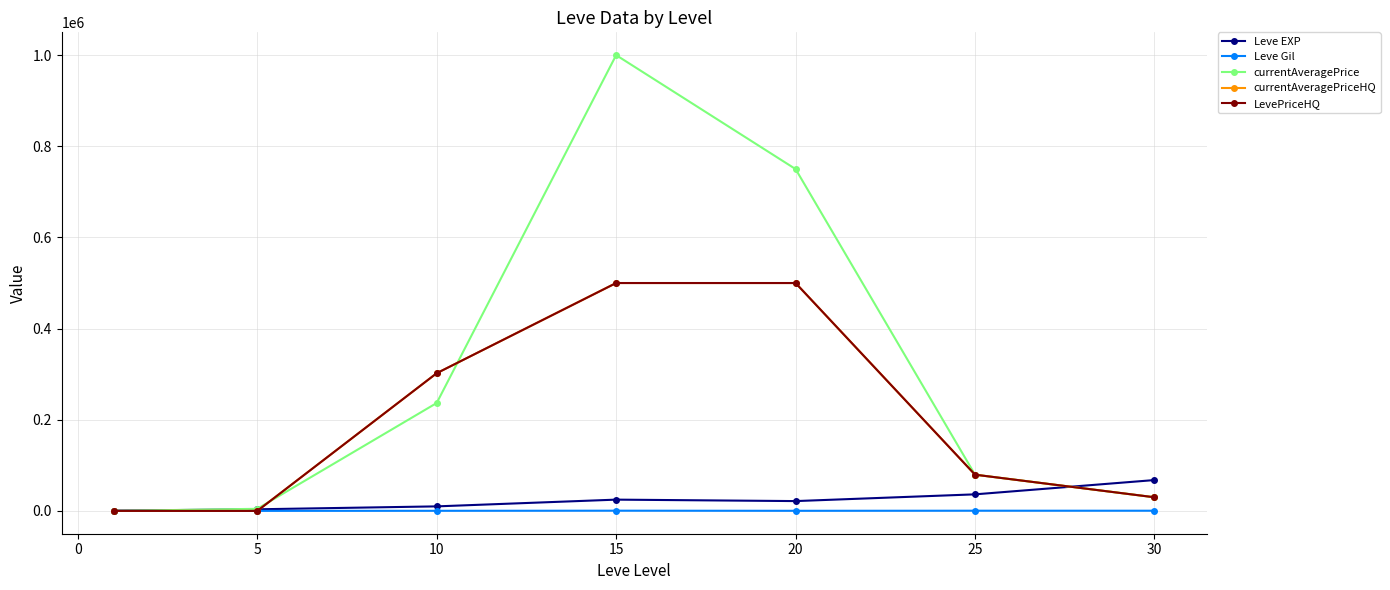

Does the chart display data point markers on the line(s)?

Yes